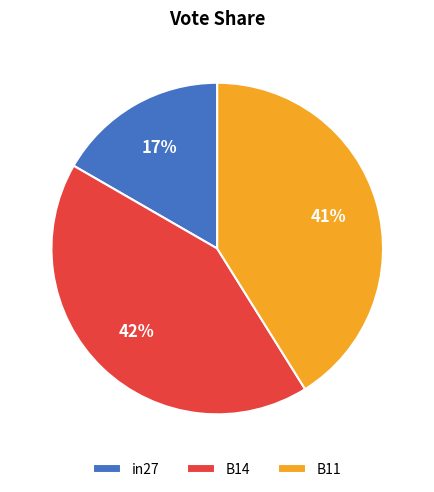

How many slices are in this pie chart?

3